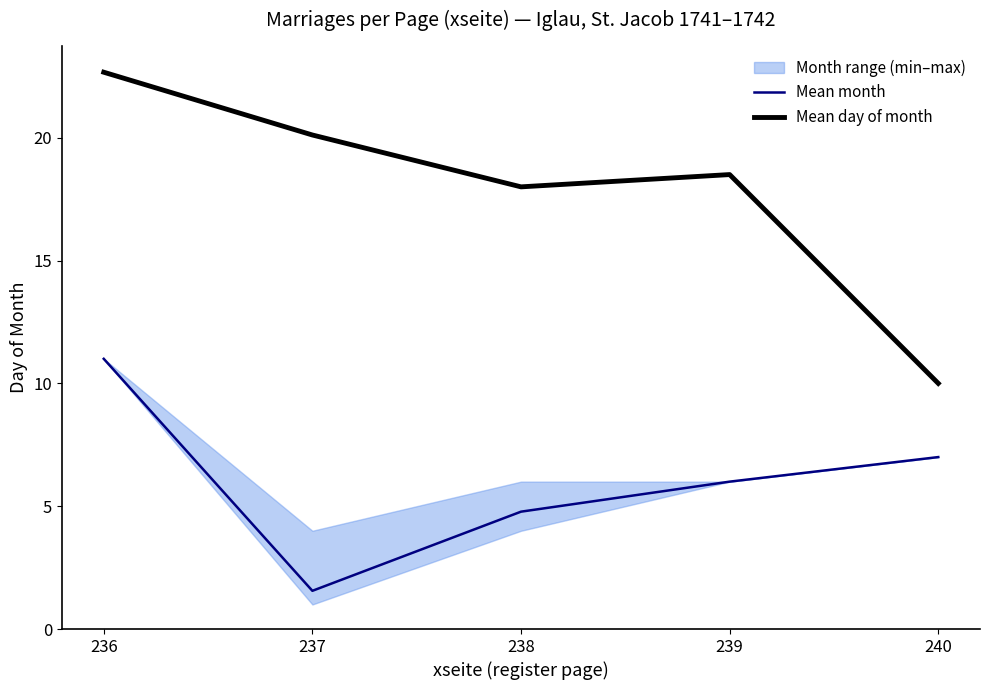

Which series has the widest spread of values?

Mean day of month